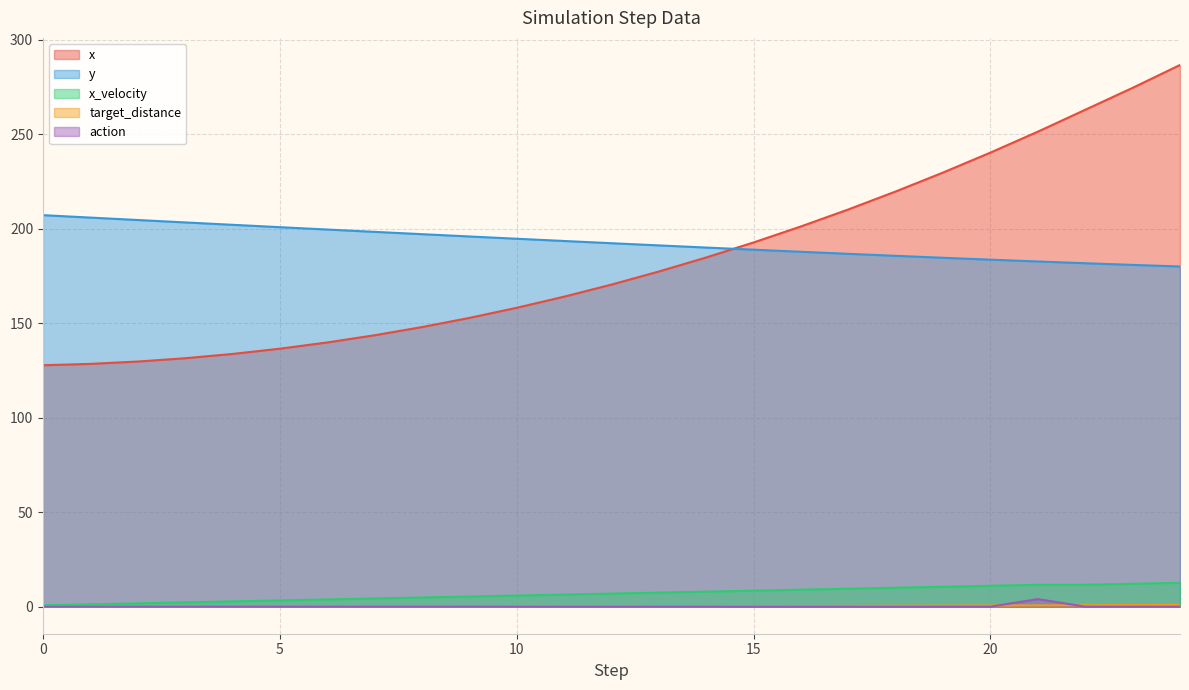

What is the total value across all series at 17?

406.9